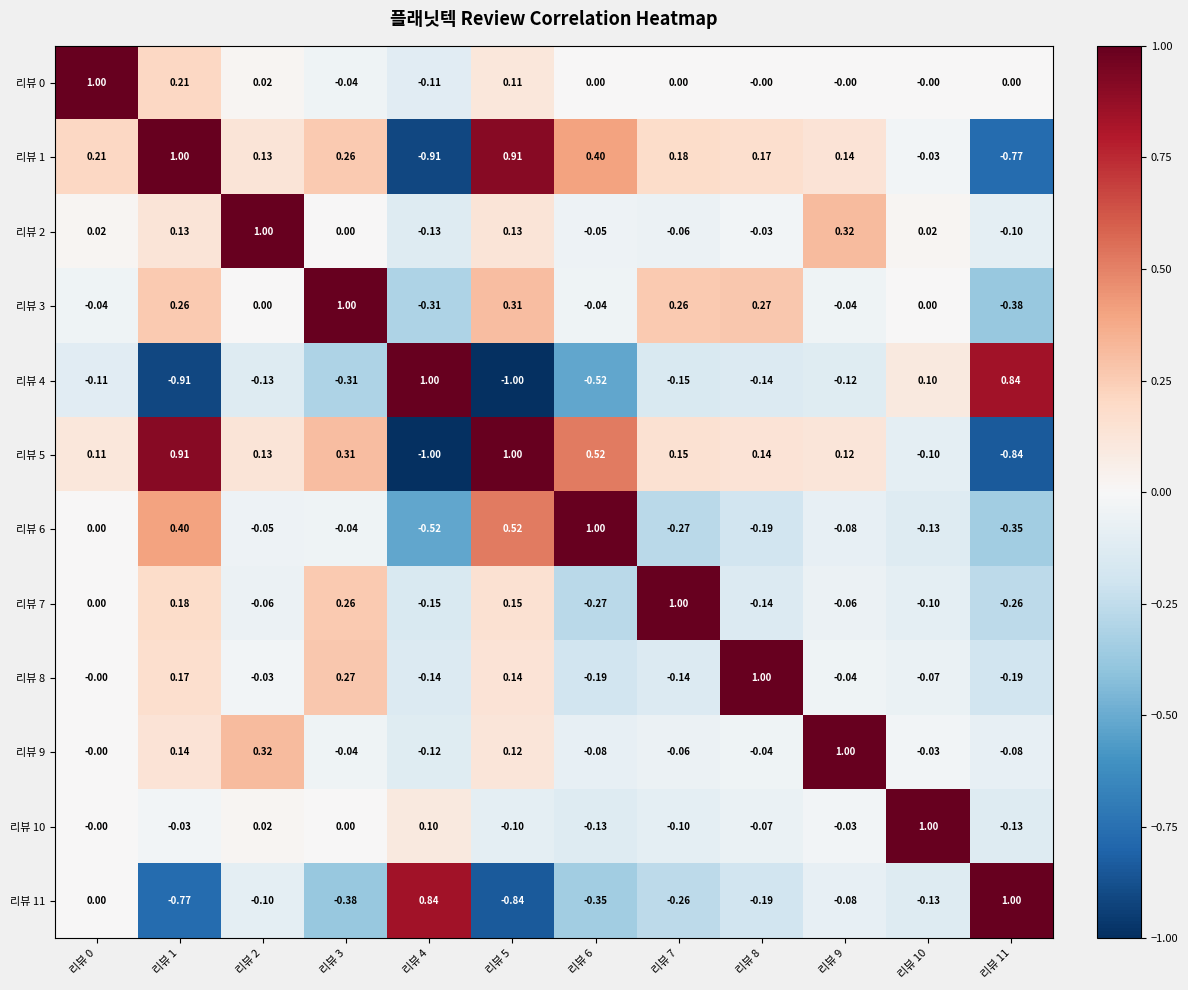

Is the value of 리뷰 8 at 리뷰 7 greater than the value of 리뷰 10 at 리뷰 0?

No